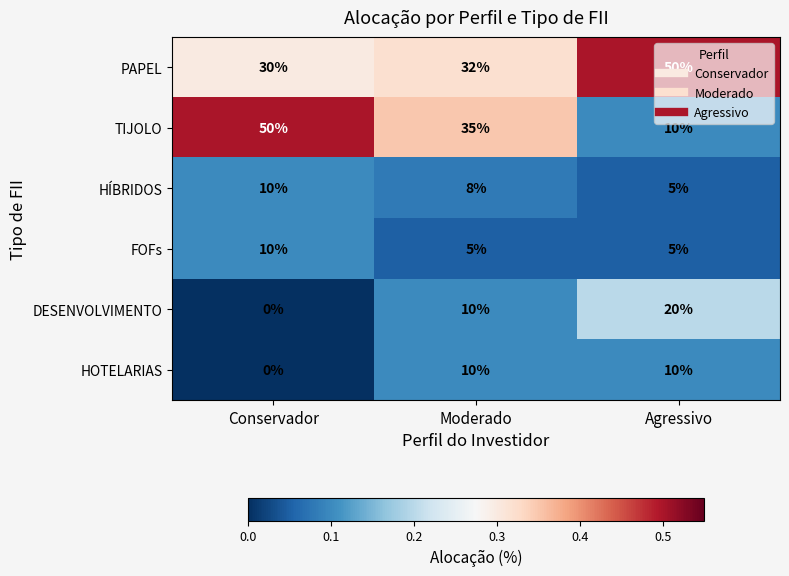

At which label does HÍBRIDOS reach its minimum?

Agressivo